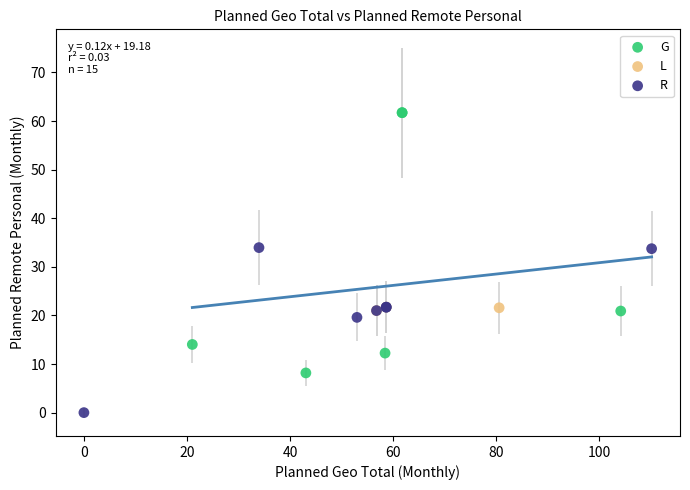

Which series contains the highest Y value?

G